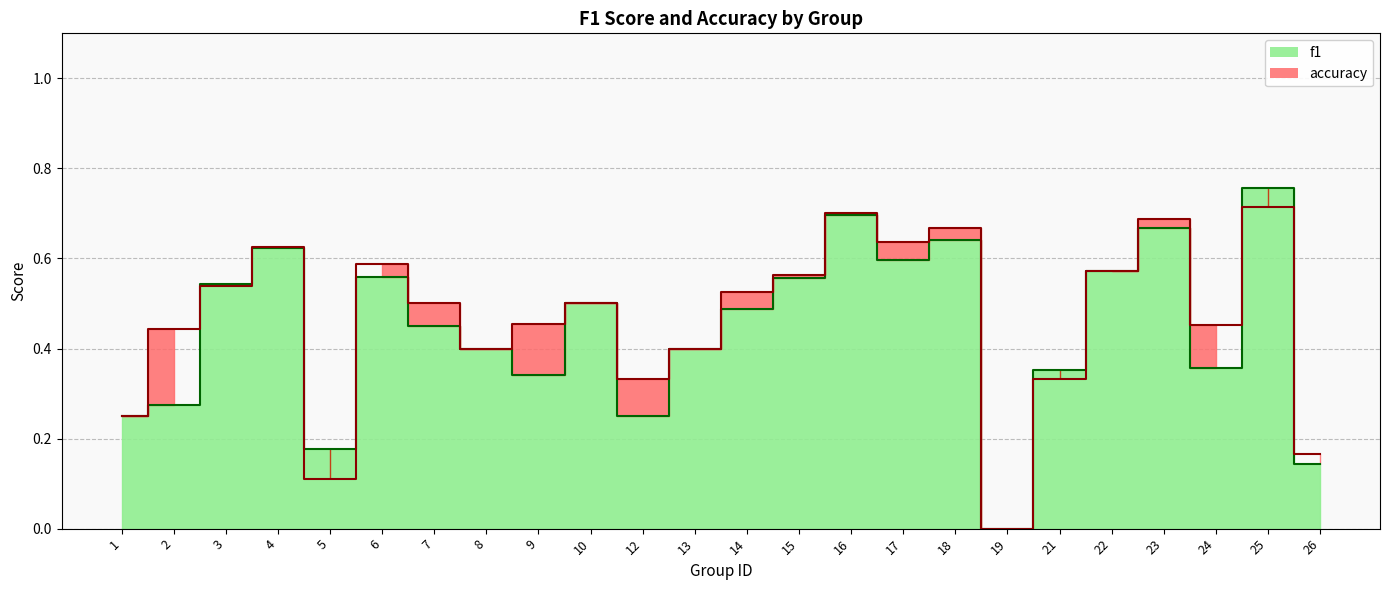

True or false: accuracy has more than 2 interior local peaks.

True